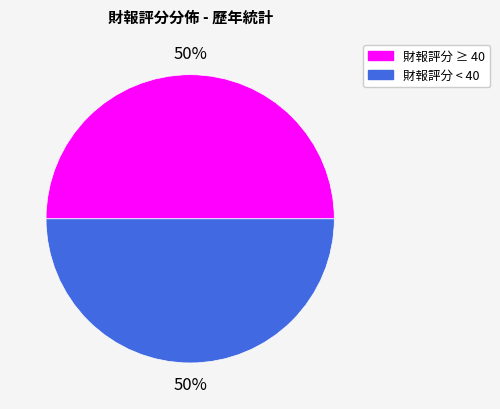

How many slices are in this pie chart?

2